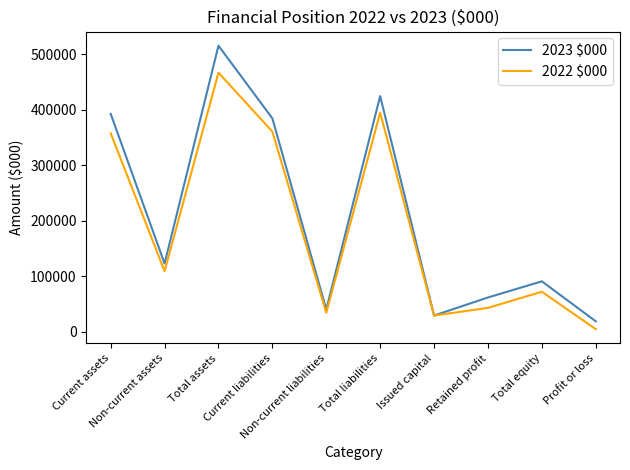

The 2023 $000 series shows 384683 at Current liabilities. True or false?

True